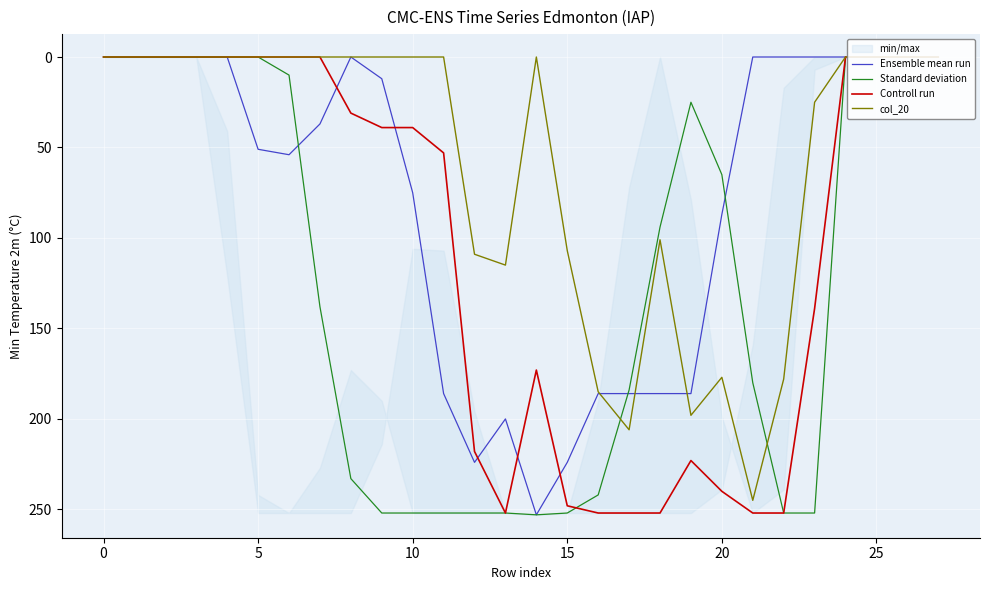

List the series in order of their peak value, lowest first.

col_20, Controll run, Ensemble mean run, Standard deviation